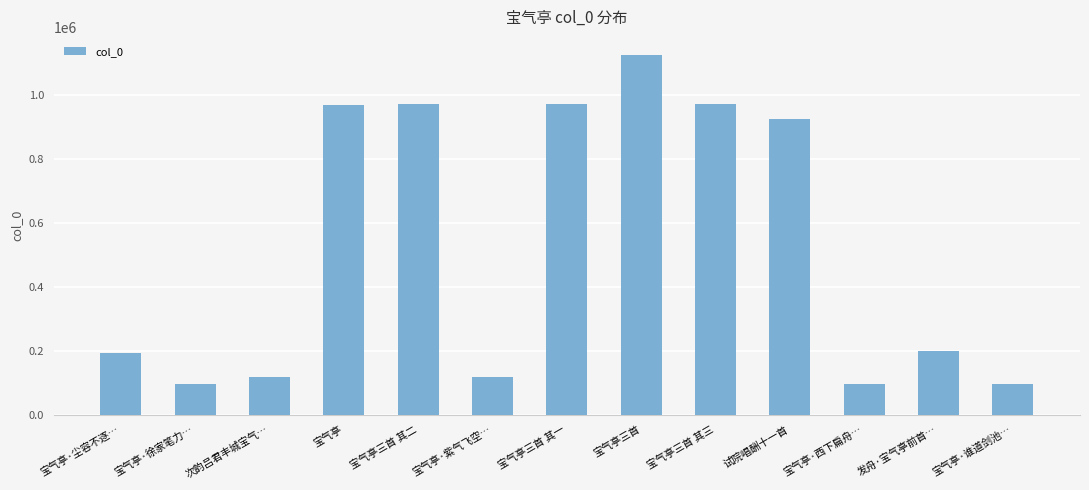

Which category has the highest value across all series?

宝气亭三首